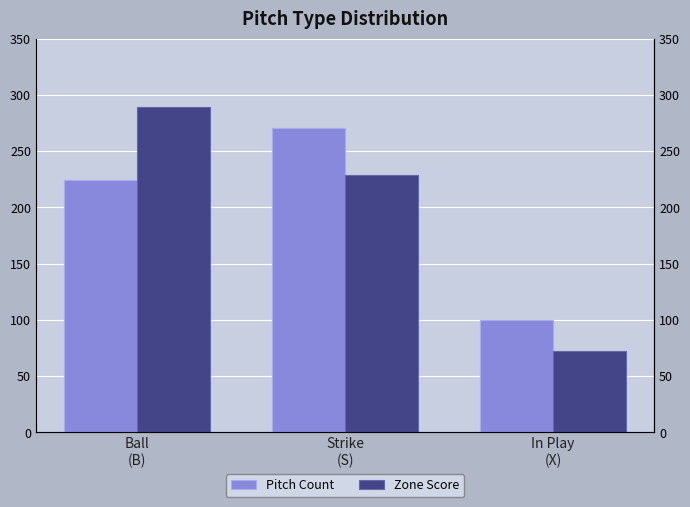

Reading right to left, list all the values displayed in this chart.

Pitch Count: In Play
(X)=100	Strike
(S)=271	Ball
(B)=224
Zone Score: In Play
(X)=72	Strike
(S)=229	Ball
(B)=289